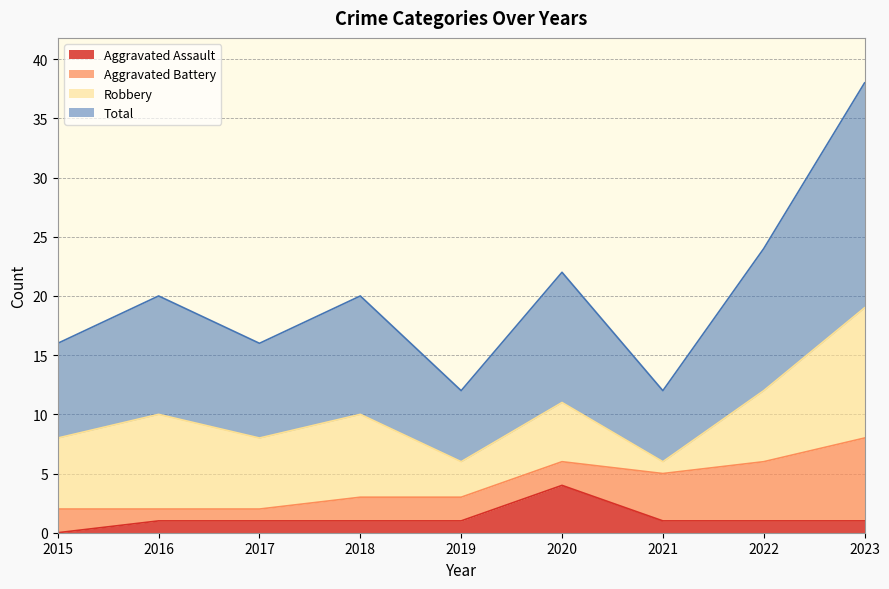

List the labels in order of Total value, largest first.

2023, 2022, 2020, 2016, 2018, 2015, 2017, 2019, 2021